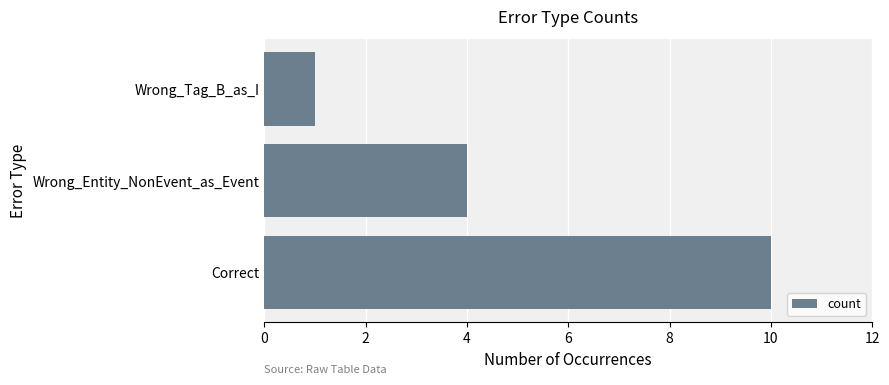

Is it true that the value at Wrong_Entity_NonEvent_as_Event is 6?

False